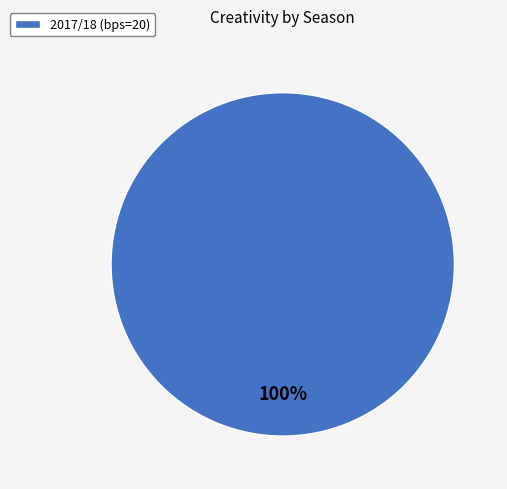

Is there any slice that represents more than half of the pie?

Yes